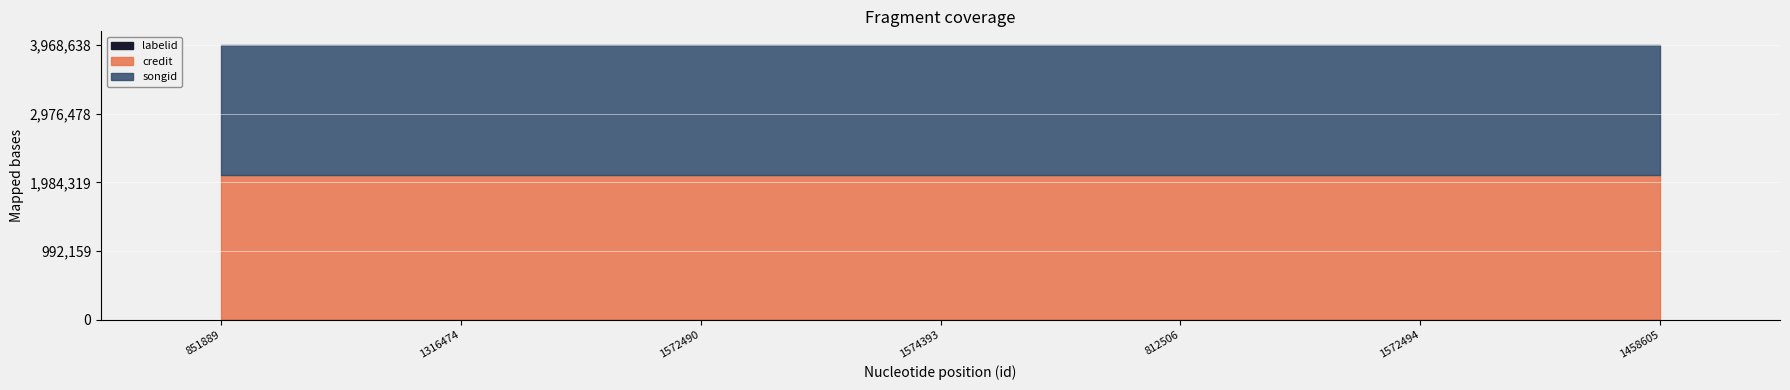

Reading left to right, what are all the values shown in this chart?

credit: 2095347	2095347	2095347	2095347	2095347	2095347	2095347
songid: 1873093	1873093	1873093	1873093	1873093	1873093	1873093
labelid: 198	198	198	198	198	198	198